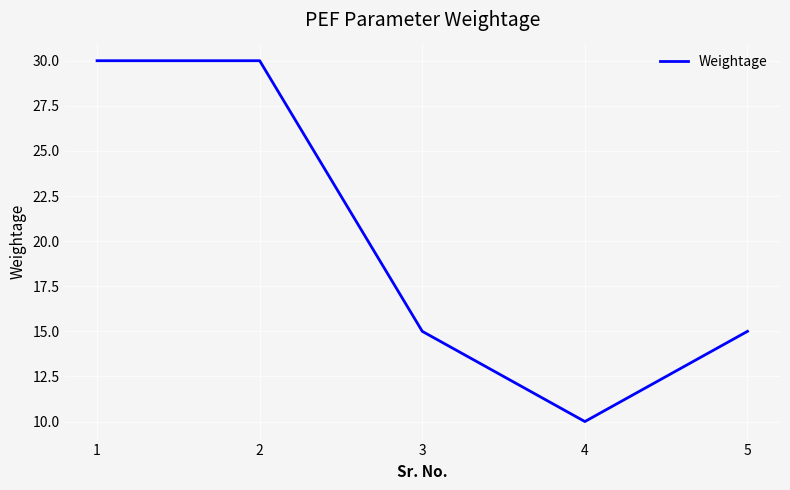

At which category does the data reach its first local valley?

4